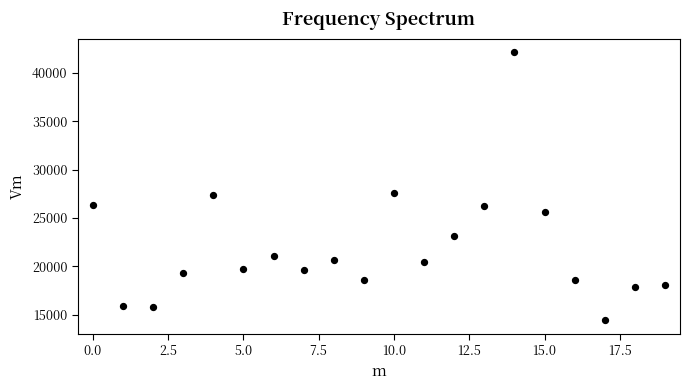

What is the range of Y values (max minus min)?

27764.5